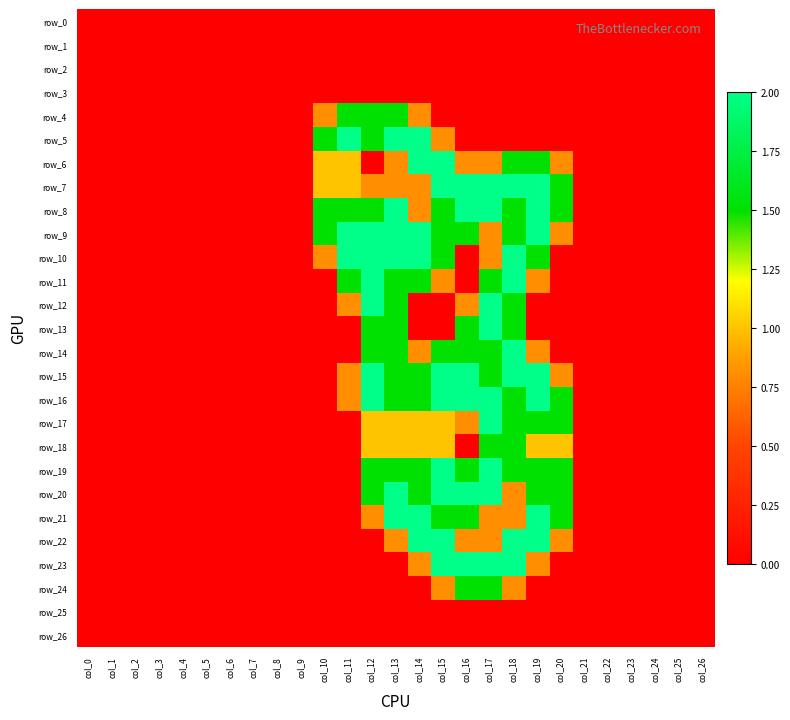

What is the difference between the row_15 values at col_5 and col_18?

2.0